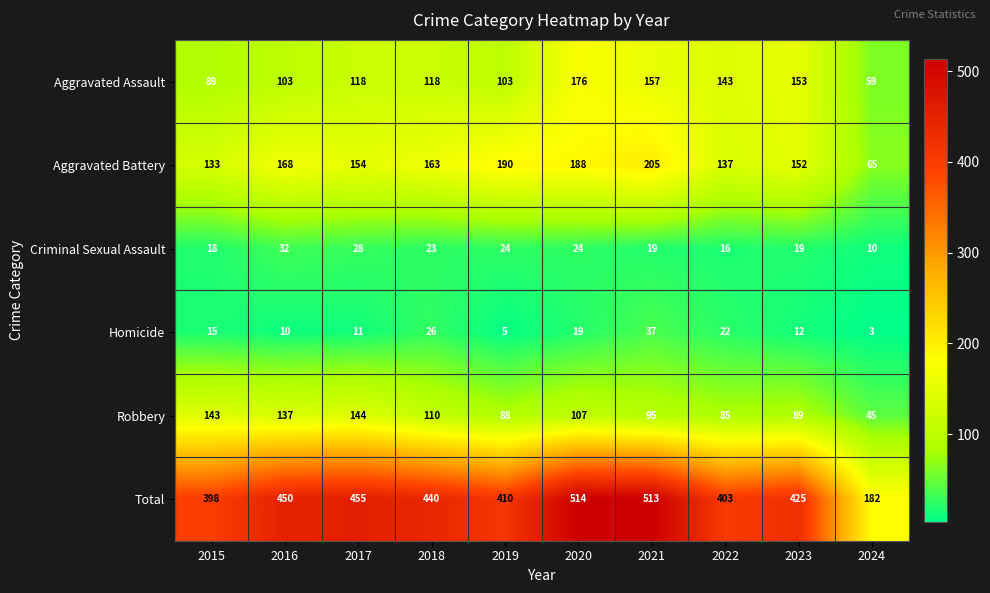

Read the Total value at 2022, to the nearest 5.

405